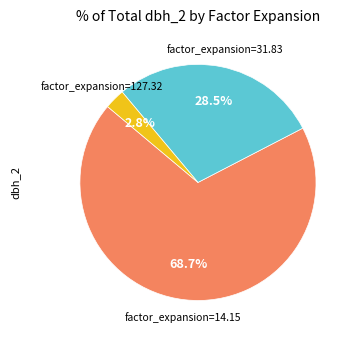

To the nearest percent, what is the difference between the largest and smallest slice percentages?

66%